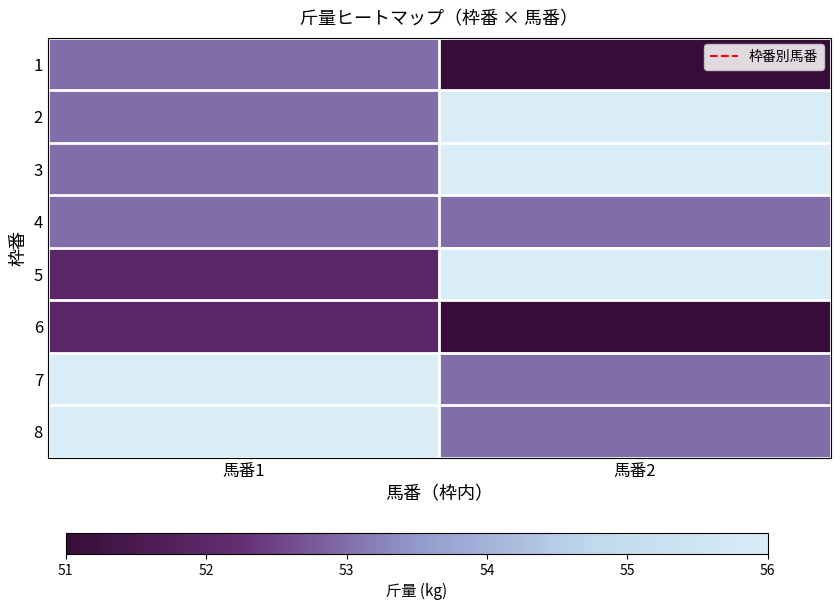

What is the total value across all series at 馬番2?

429